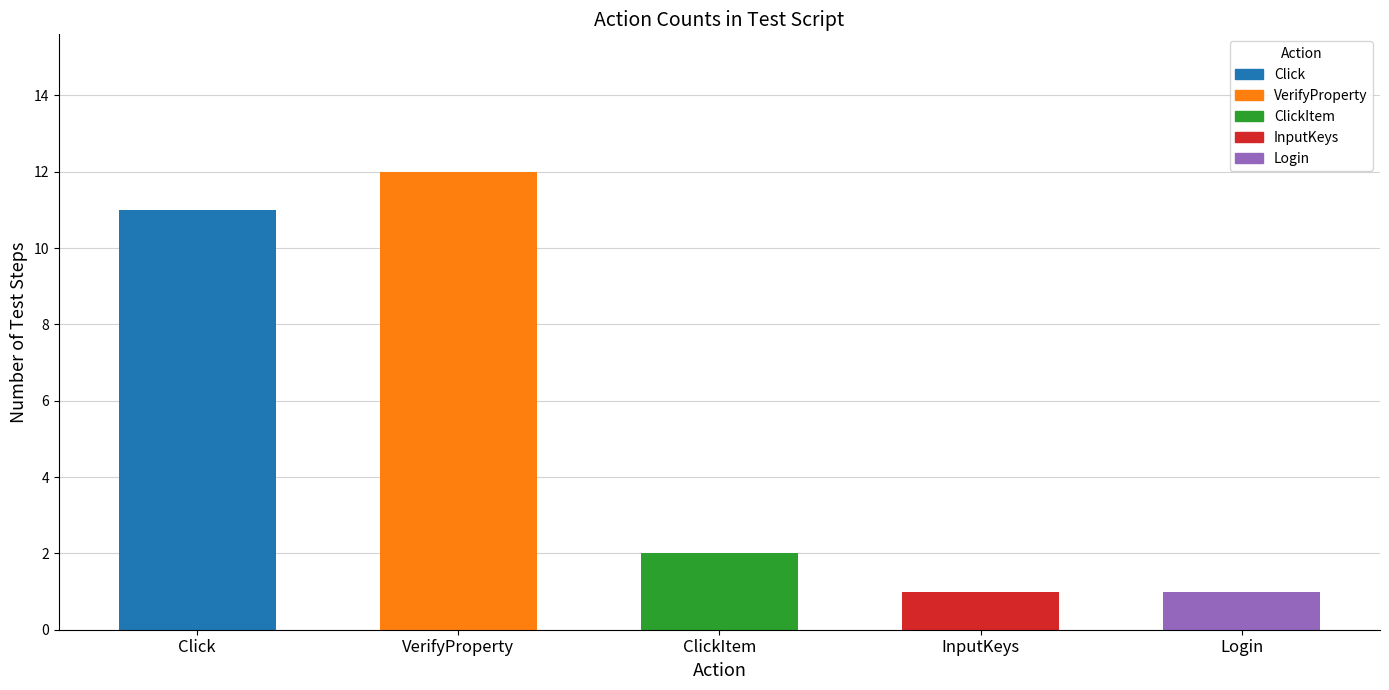

What is the change in value from Click to Login?

-10